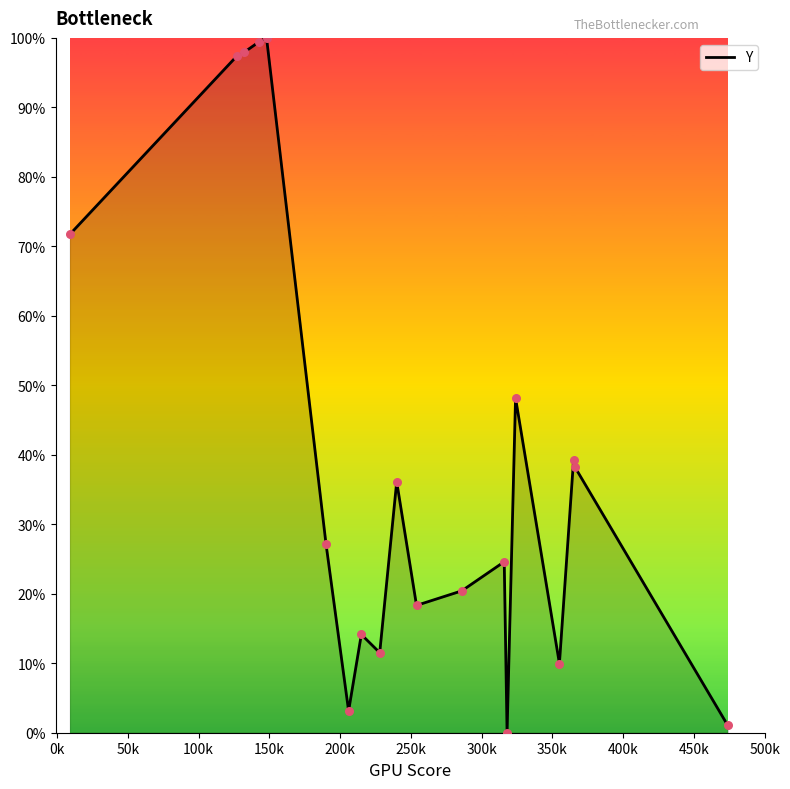

What is the difference between the maximum and minimum values?

100.0